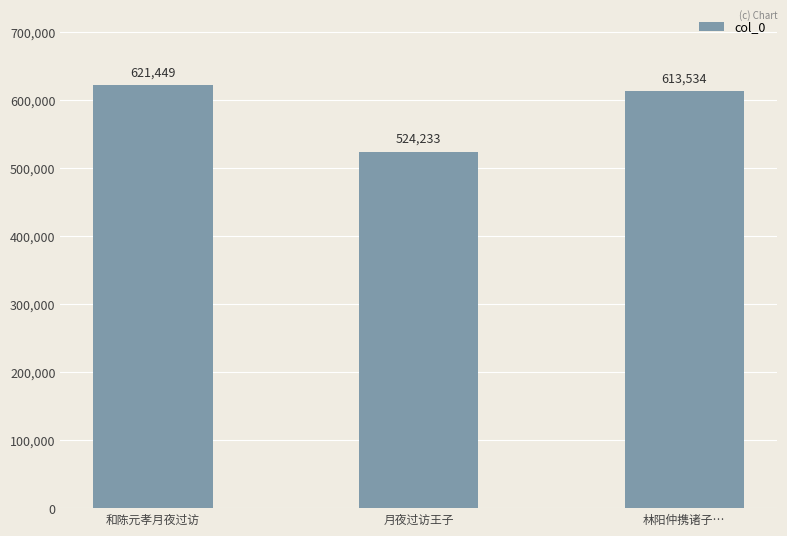

The value at 和陈元孝月夜过访 is 621449. True or false?

True